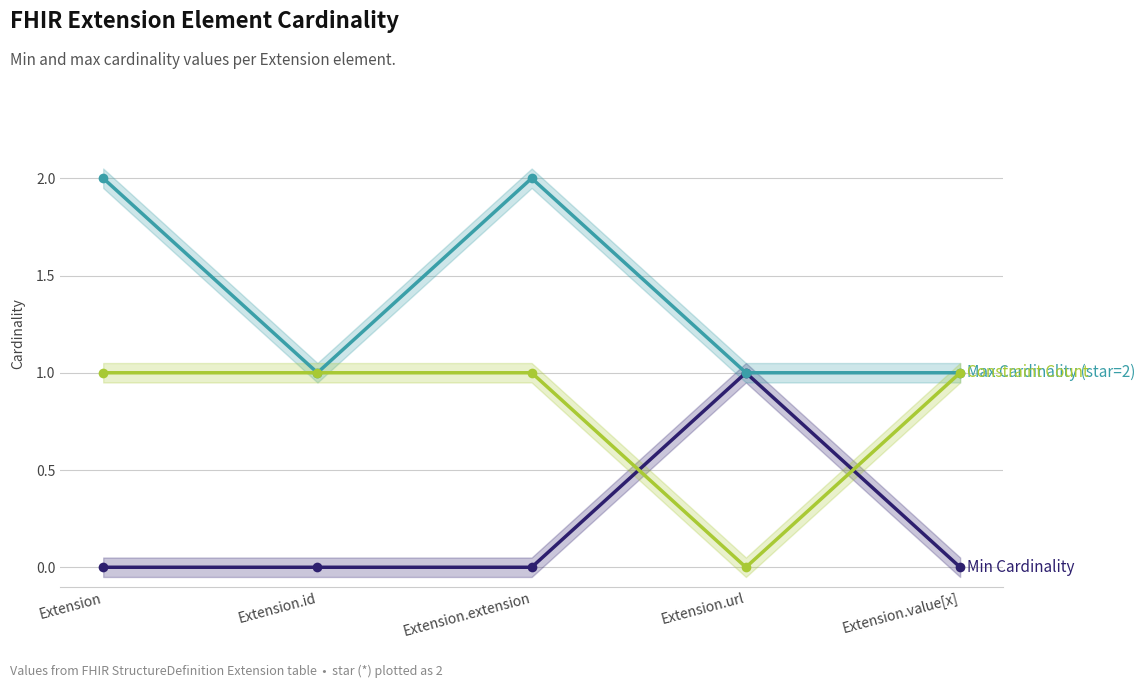

Between Extension and Extension.url, which series saw the biggest shift?

Min Cardinality